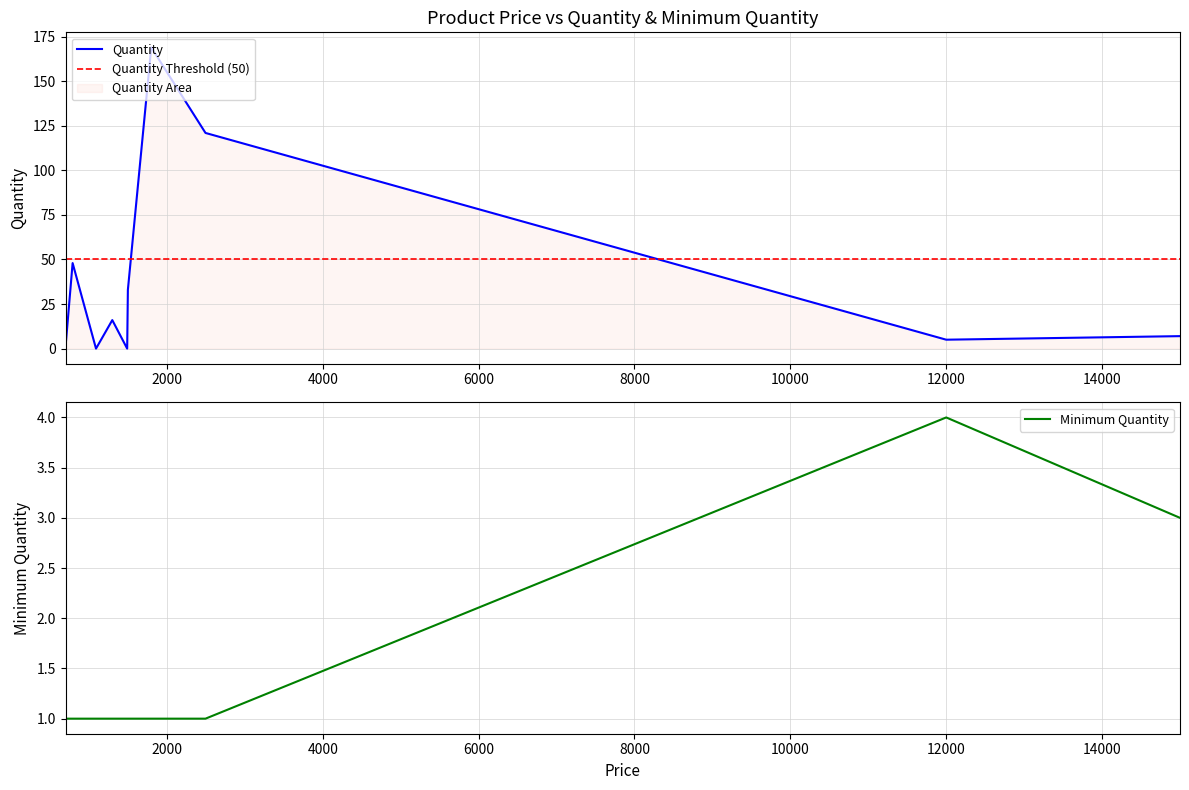

Reading left to right, transcribe all the data shown in this chart.

Quantity: Moto=5	Nokia=7	WRANGLER DUFFEL BAGS=121	NEW LOOK WALLET=48	GEAR BACKPACK=1	P.H.A.T CLUTCH=33	NEW LOOK BELT(S)=0	MB BACKPACK=16	NEW LOOK BELT(S)2=0	NEW LOOK BELT(M)=0	NEW LOOK BELT(L)=0	P.H.A.T BACKPACK=169
Minimum Quantity: Moto=4	Nokia=3	WRANGLER DUFFEL BAGS=1	NEW LOOK WALLET=1	GEAR BACKPACK=1	P.H.A.T CLUTCH=1	NEW LOOK BELT(S)=1	MB BACKPACK=1	NEW LOOK BELT(S)2=1	NEW LOOK BELT(M)=1	NEW LOOK BELT(L)=1	P.H.A.T BACKPACK=1